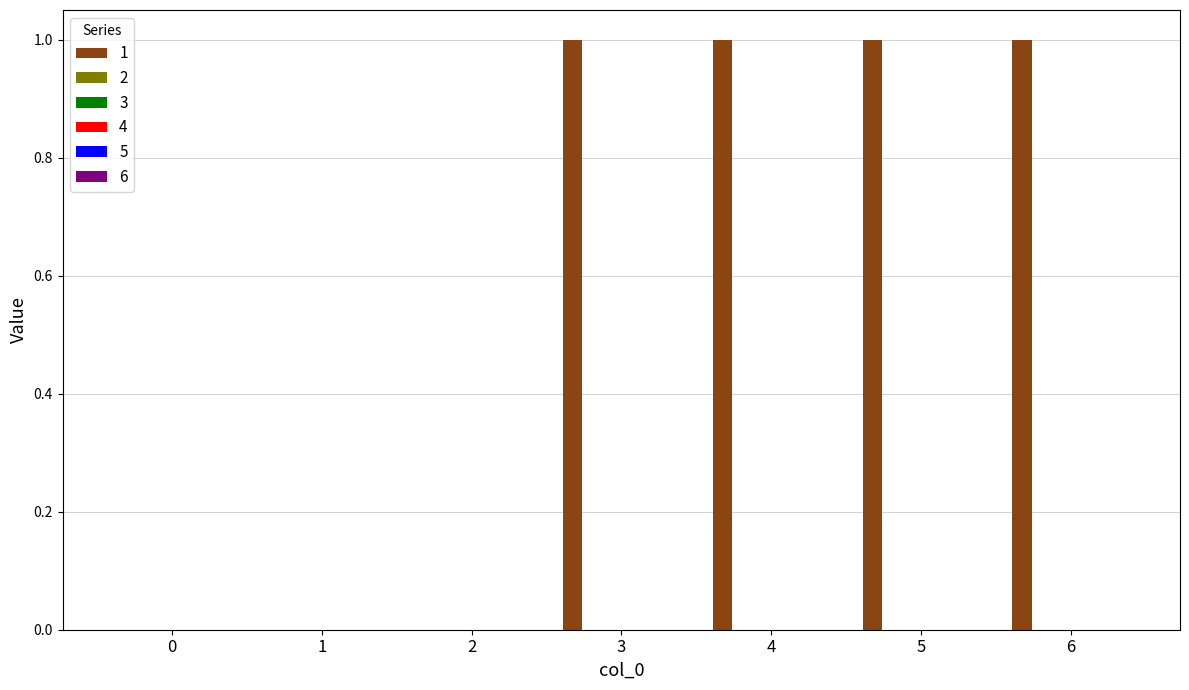

Are the bars grouped side by side (vs. stacked)?

No